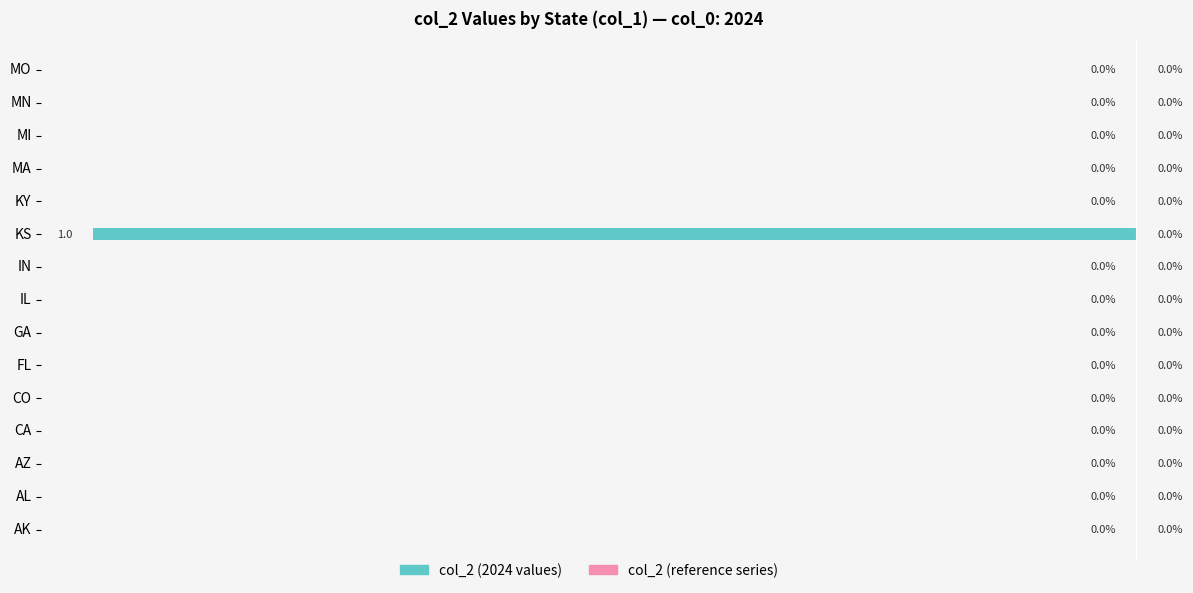

Are the bars horizontal?

Yes